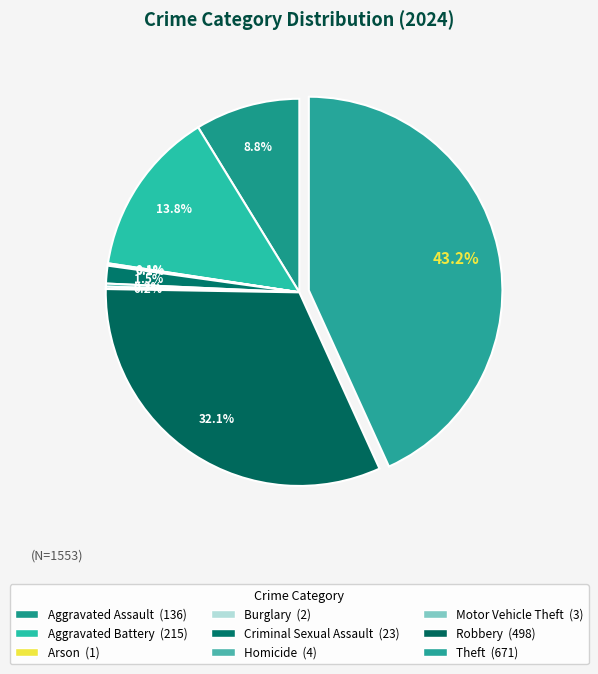

Is there any slice that represents more than half of the pie?

No